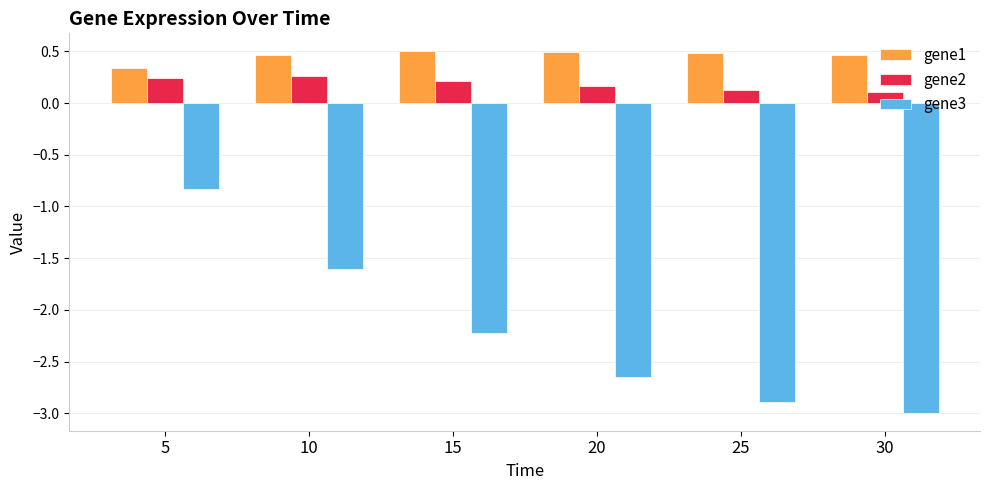

The value of gene1 at 20 is 0.5. True or false?

True